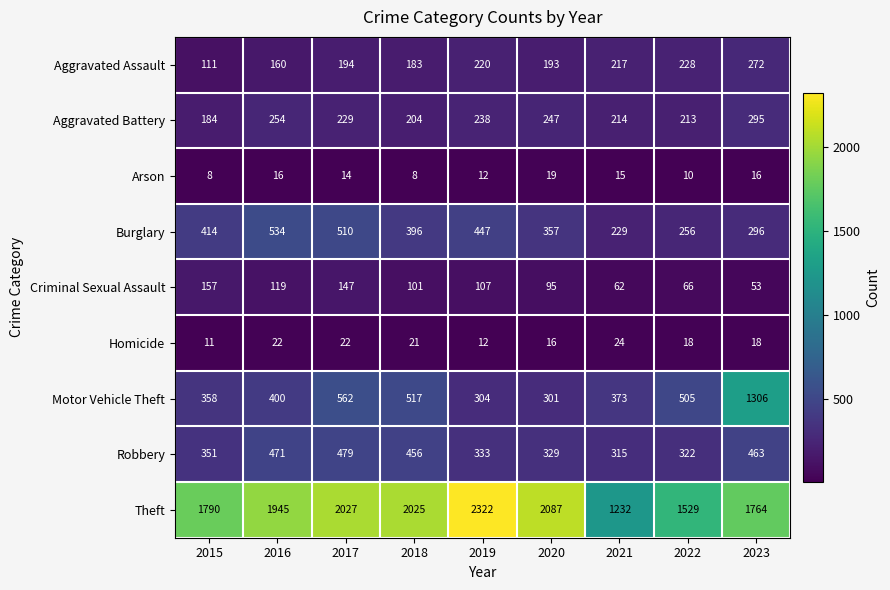

The value of Robbery at 2022 is 80. True or false?

False